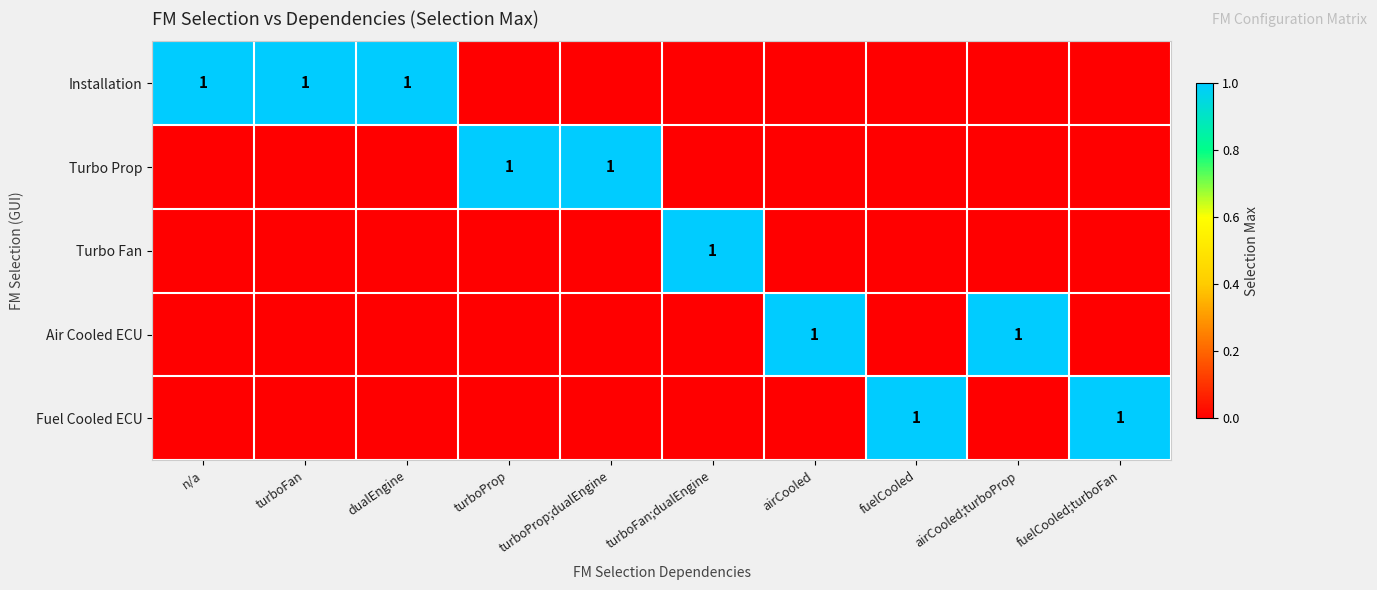

The Fuel Cooled ECU series shows 1 at fuelCooled. True or false?

True